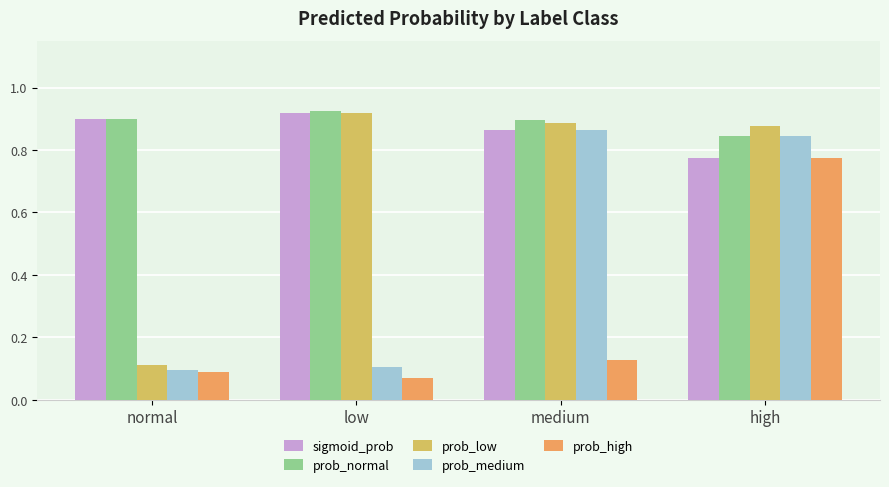

The value of prob_normal at medium is 0.3. True or false?

False